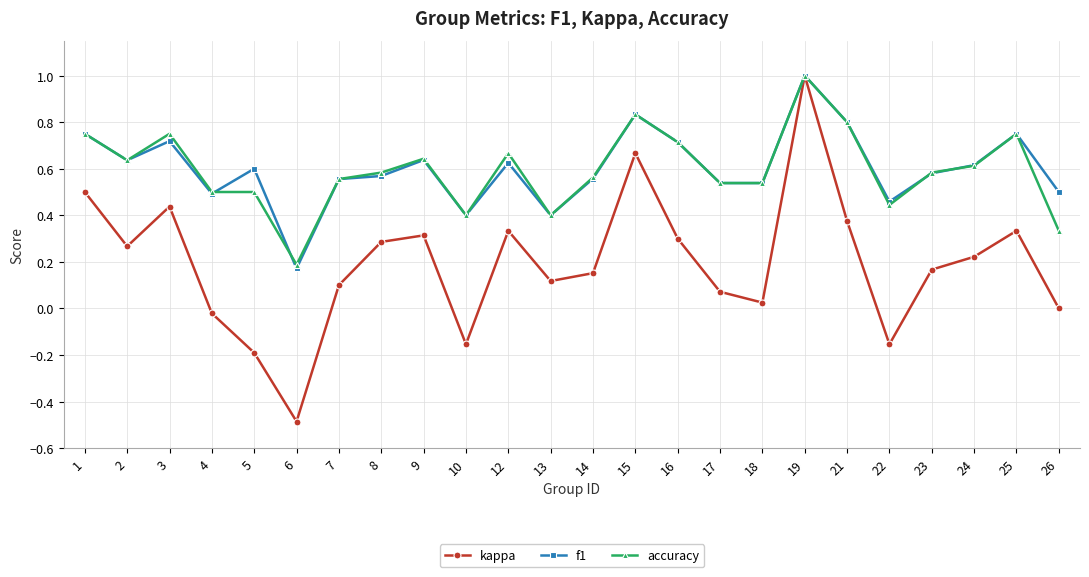

What are all the series names shown in the legend?

kappa, f1, accuracy